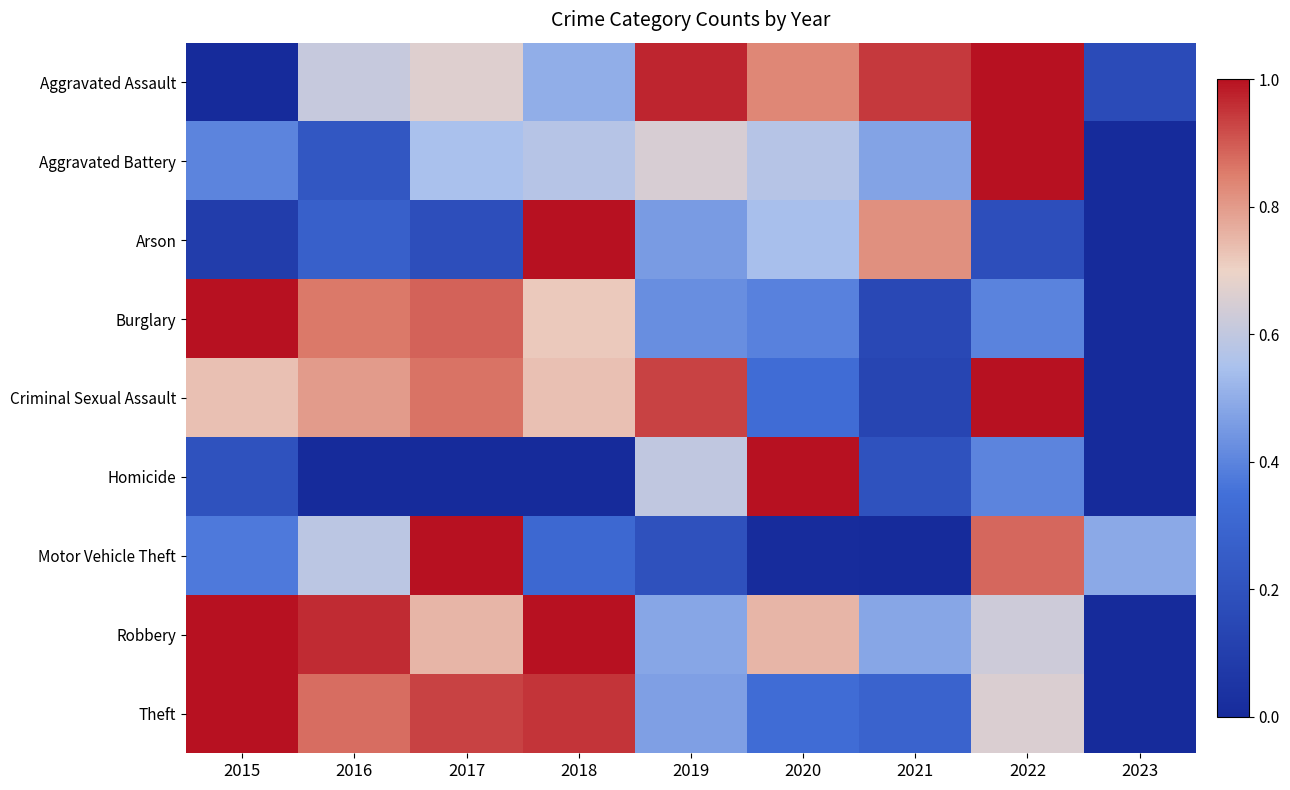

Which series changed the most between 2015 and 2022?

Aggravated Assault